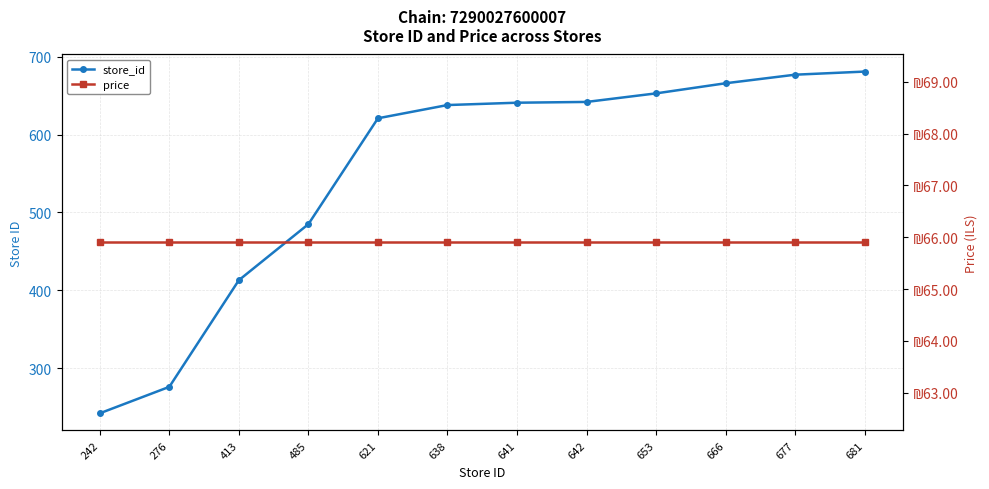

What are all the series names shown in the legend?

store_id, price